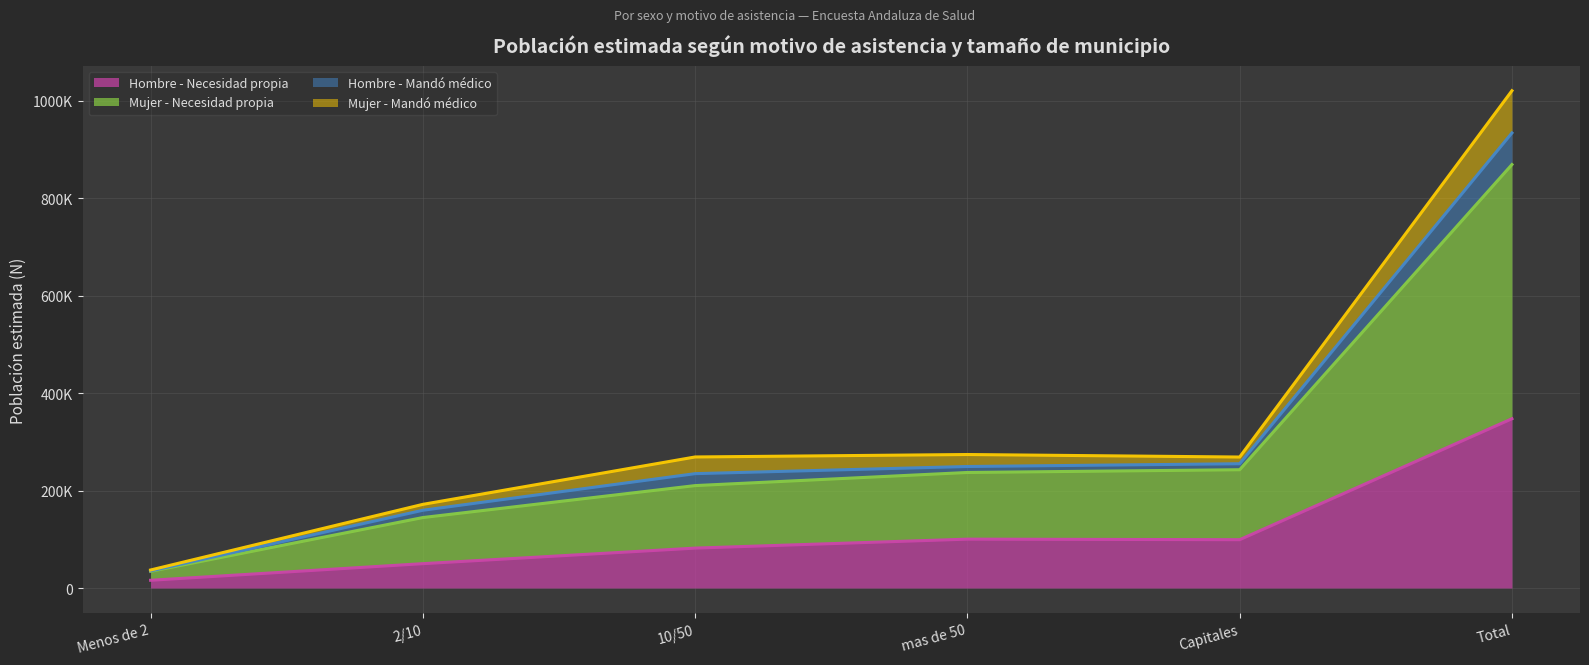

True or false: Hombre - Necesidad propia has a value of 83858 at 2/10.

False